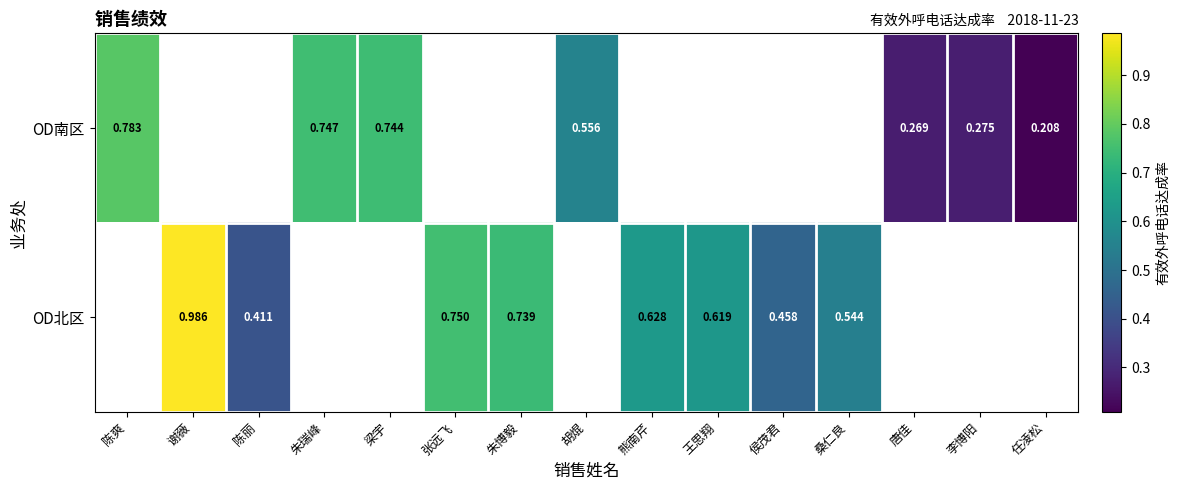

Is the value of OD北区 at 谢薇 greater than the value of OD南区 at 朱瑞峰?

Yes